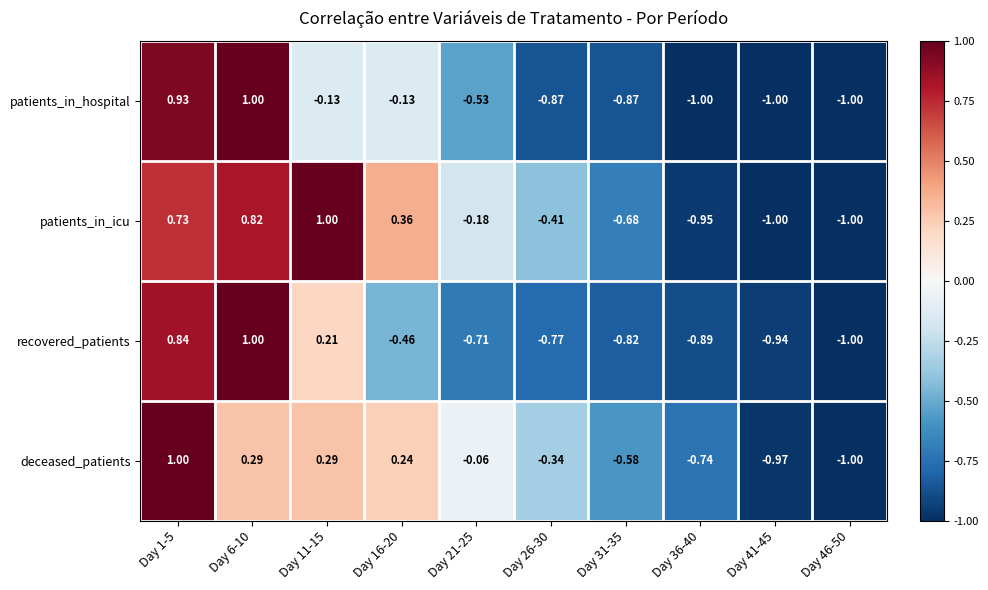

At Day 16-20, list the series in order from largest to smallest.

patients_in_icu, deceased_patients, patients_in_hospital, recovered_patients